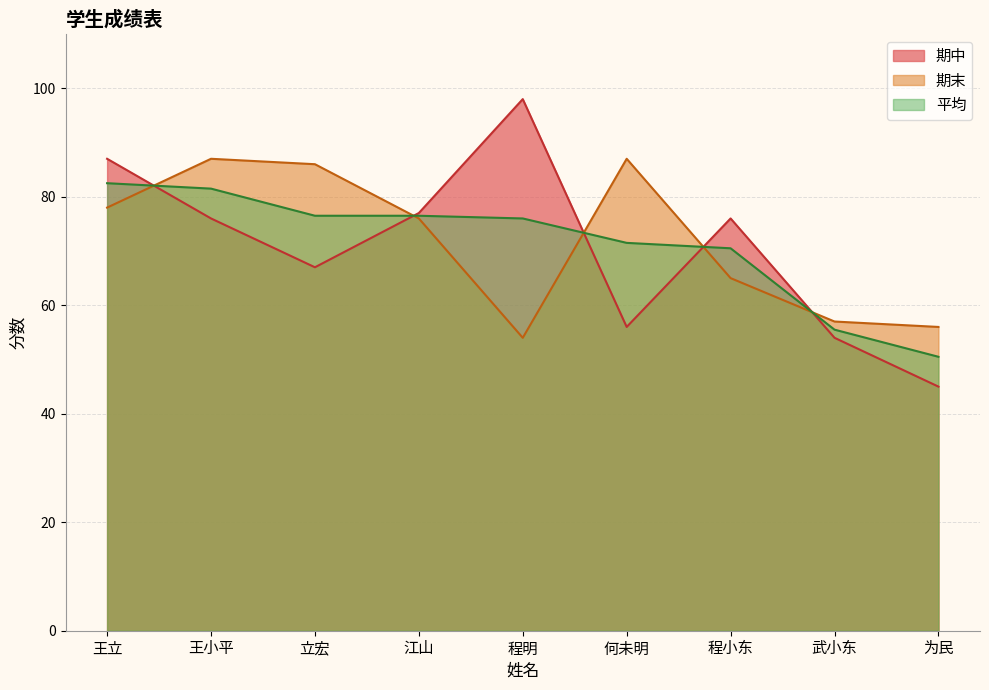

What is the difference between the maximum and minimum values in the 期中 series?

53.0